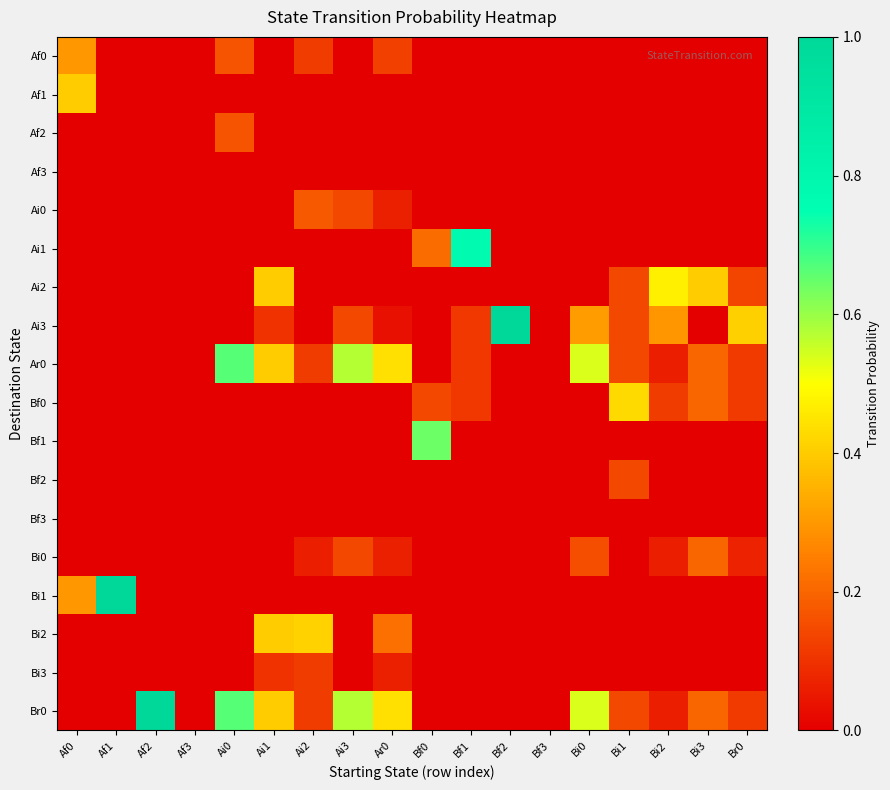

At how many categories does at least one series exceed 0?

16